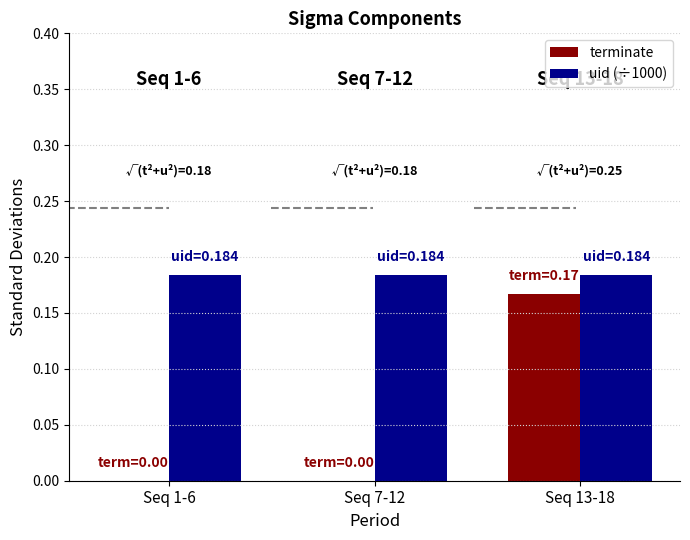

True or false: terminate has a value of 0.0 at Seq 1-6.

True